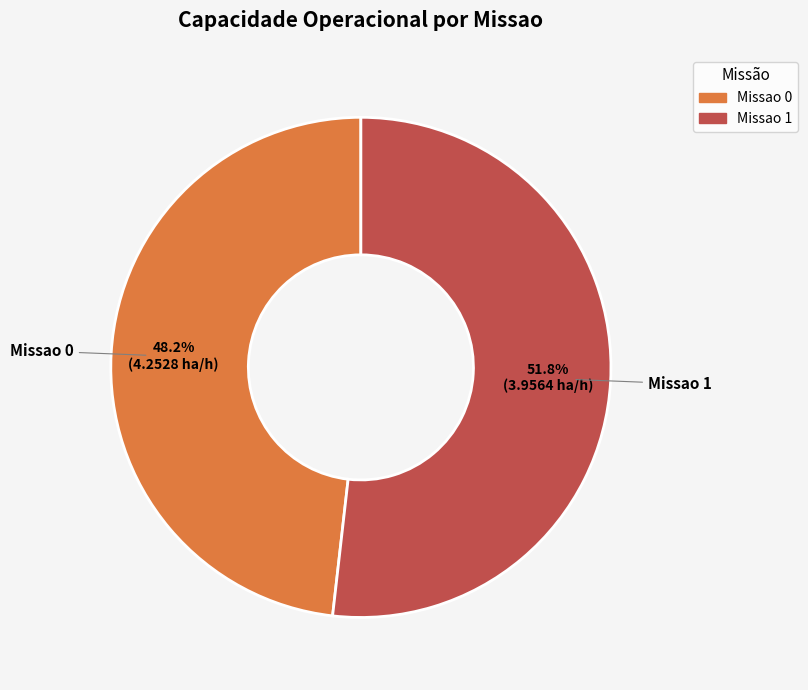

Combined, do Missao 1 and Missao 0 account for over 50%?

Yes